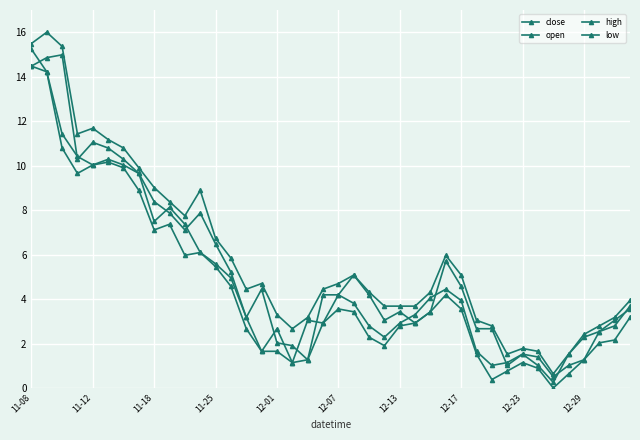

Count the number of categories in the chart.

40